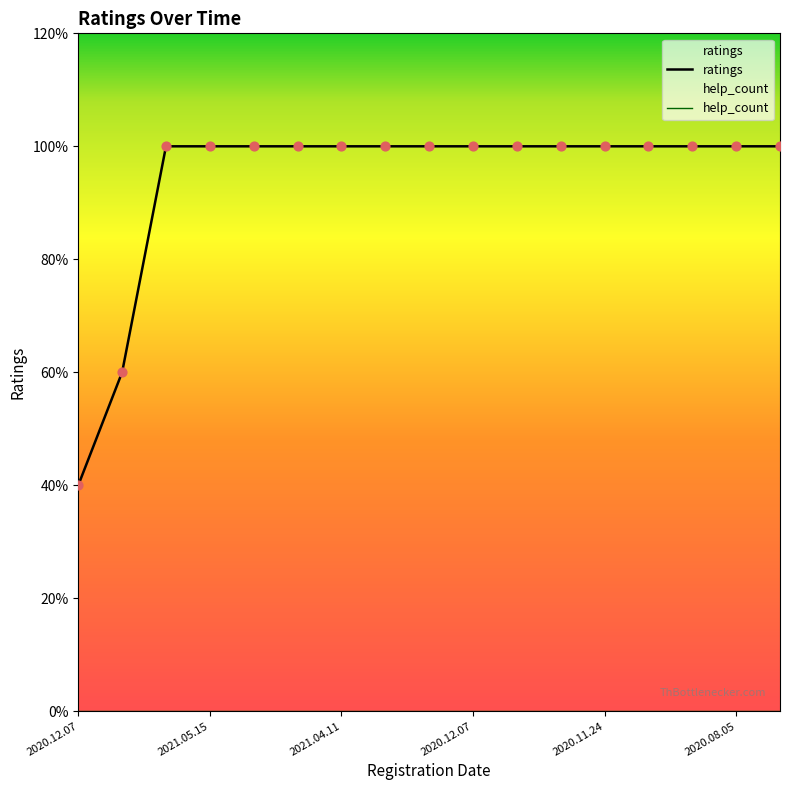

Which series has the largest Y range (max minus min)?

ratings